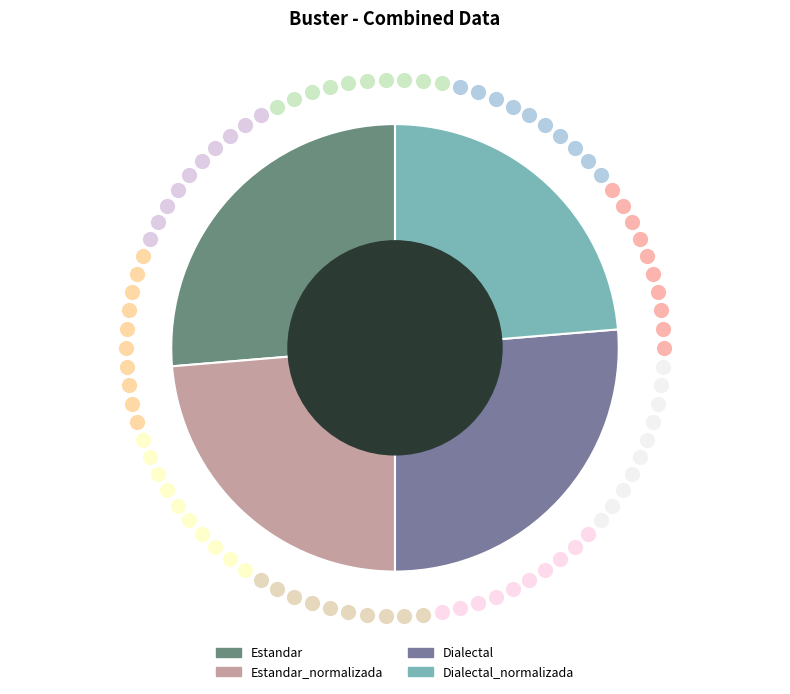

Which slice is the largest?

Estandar